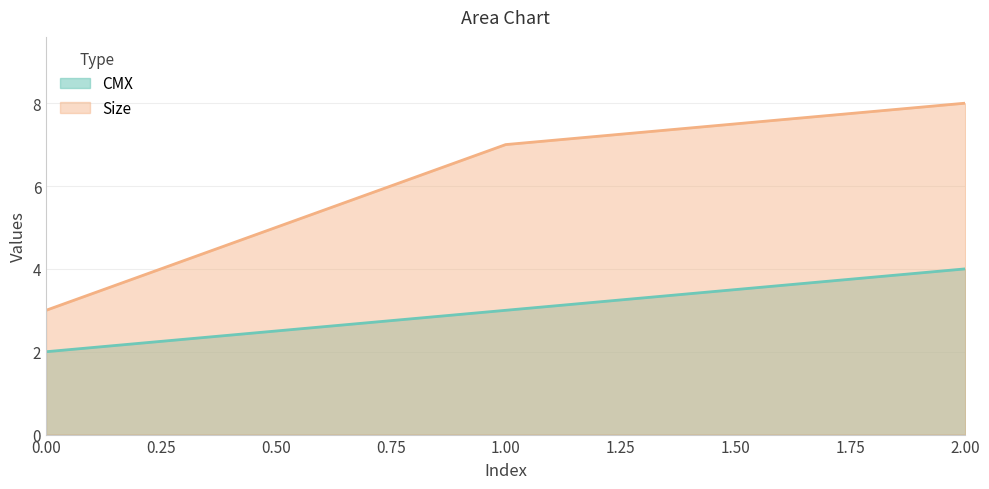

What is the average value of the Size series?

6